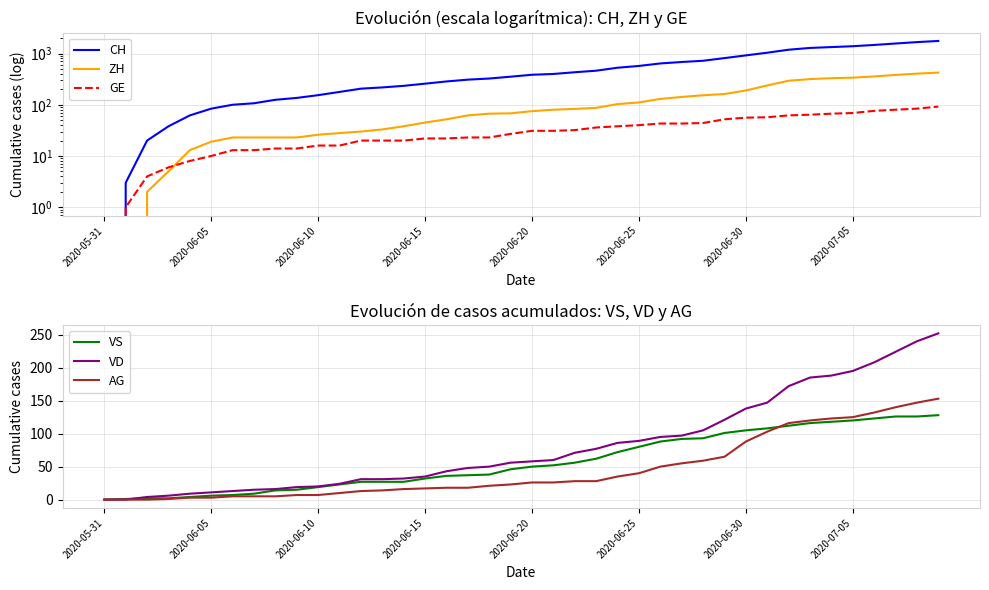

How many values in VS are above zero?

39